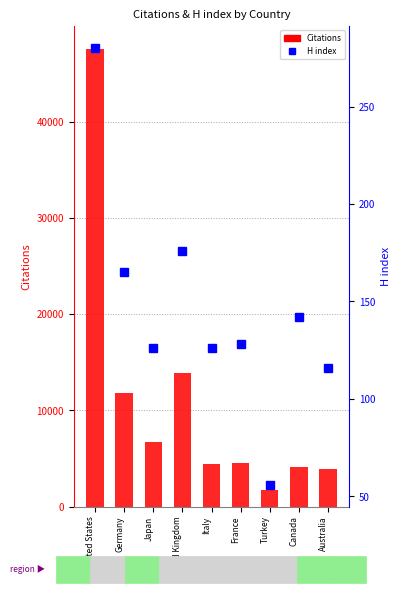

What is the difference between the highest and lowest values at Turkey?

1638